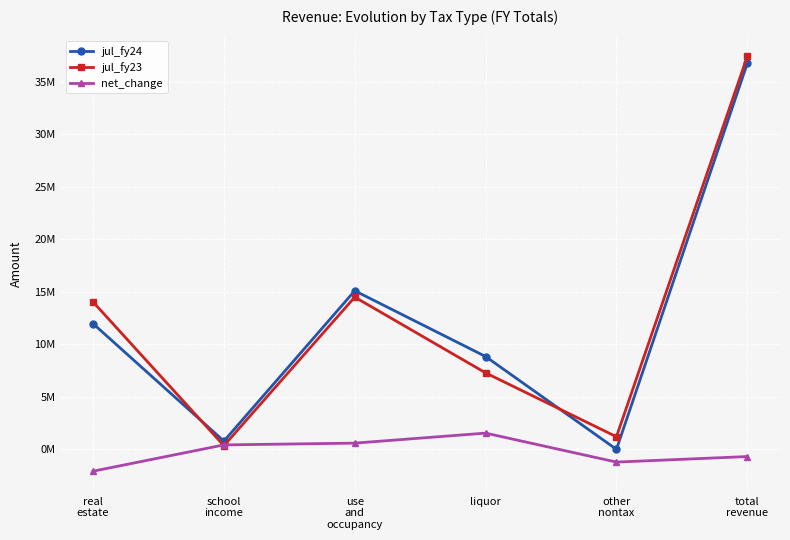

Reading left to right, list all the values displayed in this chart.

jul_fy24: real
estate=11976565	school
income=796740	use
and
occupancy=15107754	liquor=8848960	other
nontax=12683	total
revenue=36742702
jul_fy23: real
estate=14044804	school
income=361867	use
and
occupancy=14504448	liquor=7292286	other
nontax=1213559	total
revenue=37416964
net_change: real
estate=-2068239	school
income=434873	use
and
occupancy=603306	liquor=1556674	other
nontax=-1200876	total
revenue=-674262